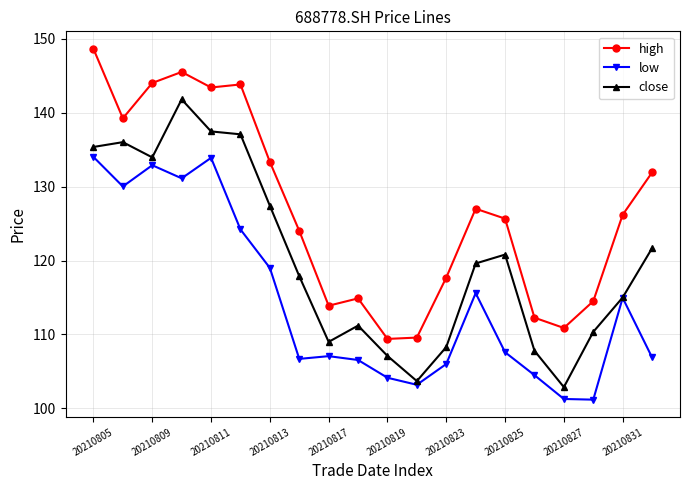

True or false: high has more than 0 points higher than both neighbors.

True